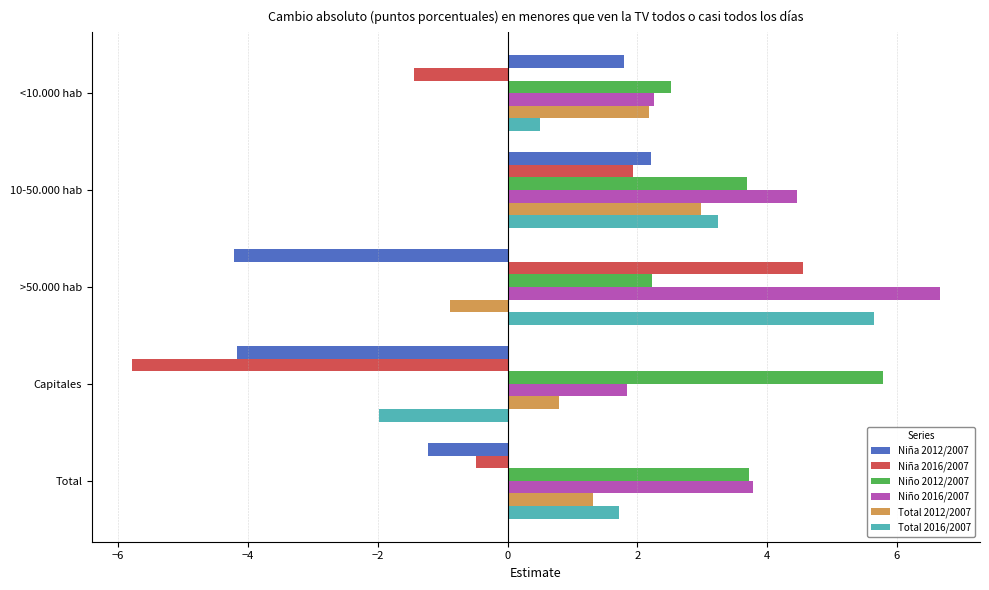

What is the difference between the Niña 2016/2007 values at >50.000 hab and 10-50.000 hab?

2.6